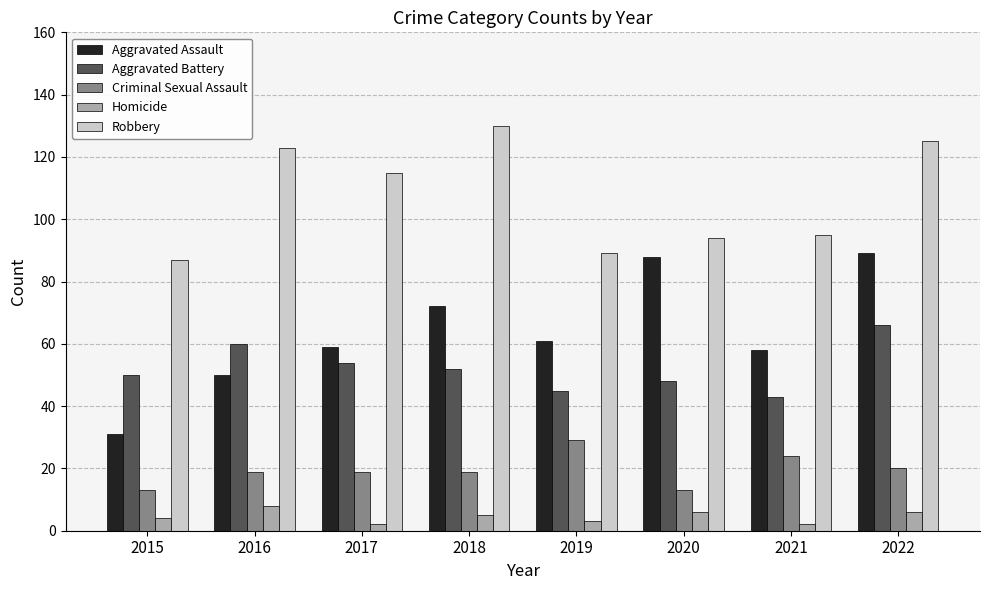

At 2018, list the series in order from largest to smallest.

Robbery, Aggravated Assault, Aggravated Battery, Criminal Sexual Assault, Homicide